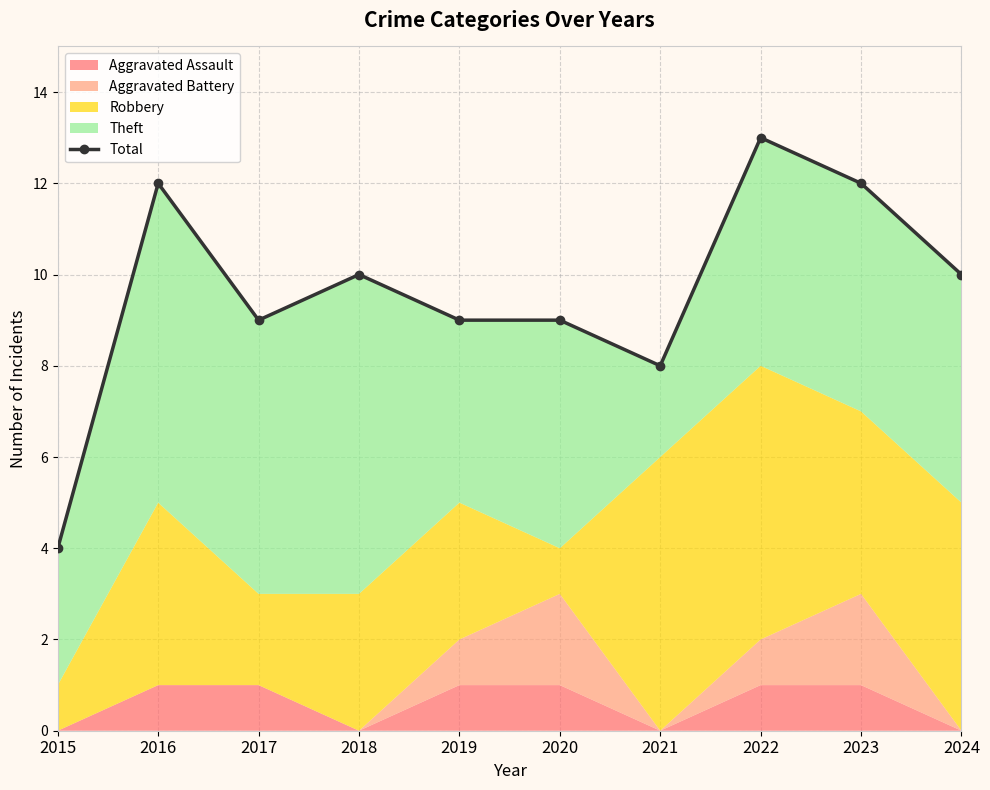

Approximately how many times larger is the value at 2021 compared to 2016?

0.7